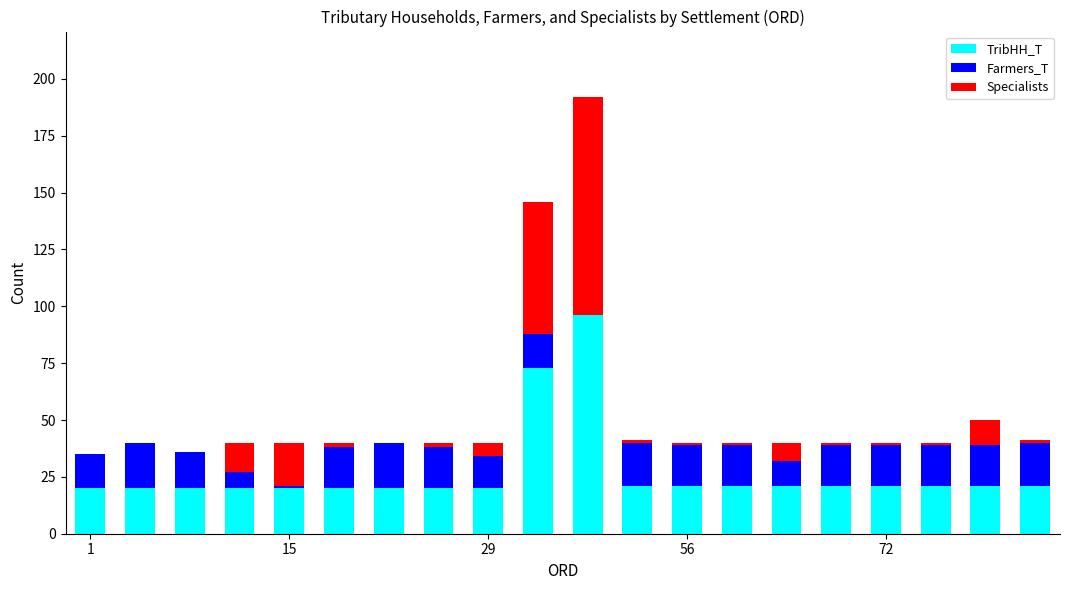

List the series in order of their overall mean, highest first.

TribHH_T, Farmers_T, Specialists